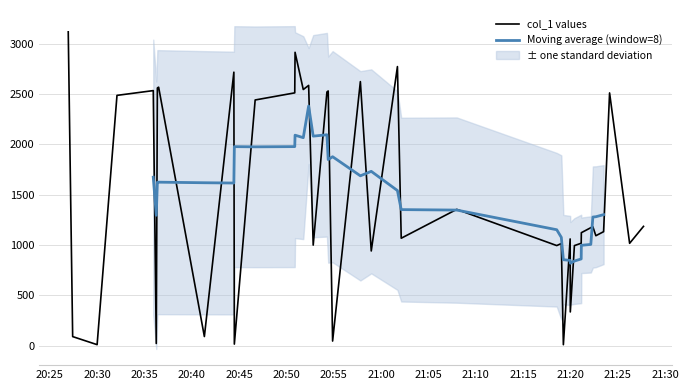

What is the highest value of the col_1 values series?

3117.5